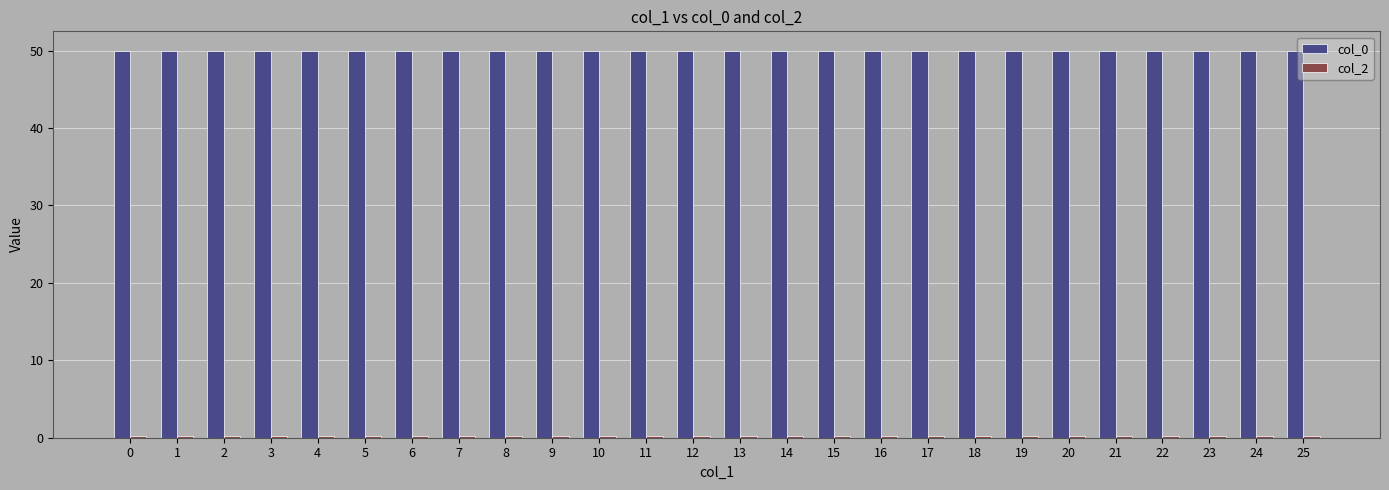

How many groups of bars are there?

26